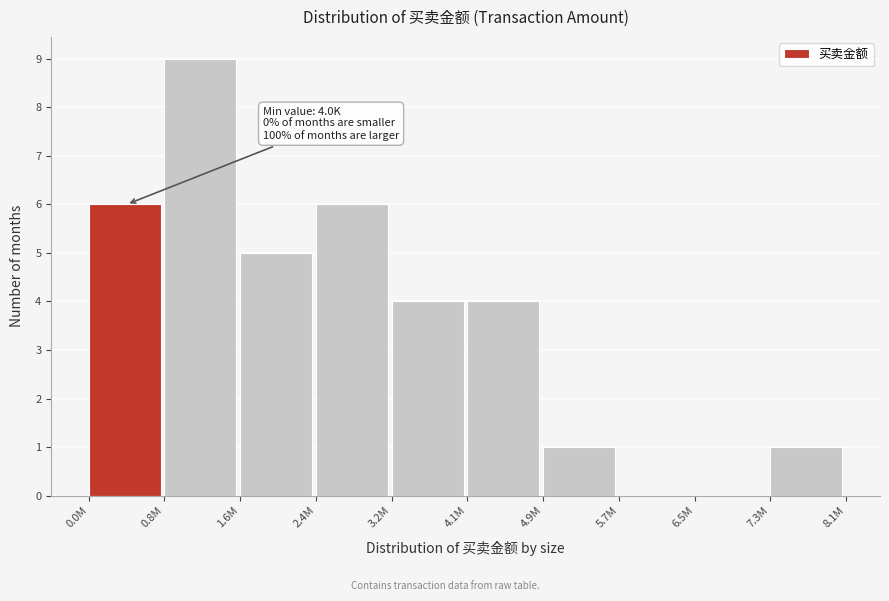

Reading left to right, list all the values displayed in this chart.

0.0M=6	0.8M=9	1.6M=5	2.4M=6	3.2M=4	4.1M=4	4.9M=1	5.7M=0	6.5M=0	7.3M=1